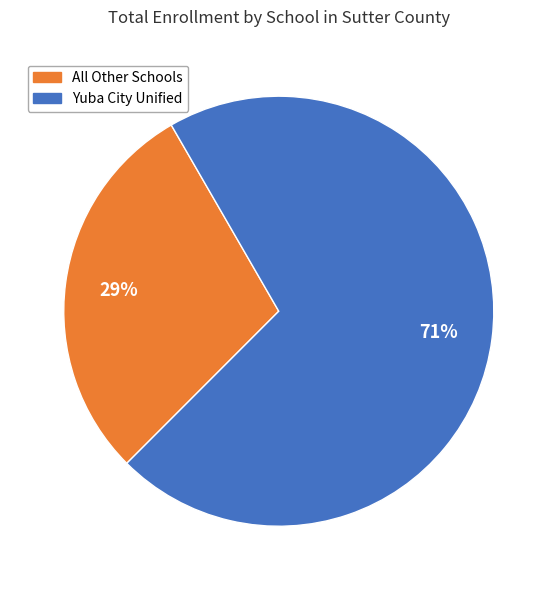

To the nearest percent, what is the average slice percentage?

50%